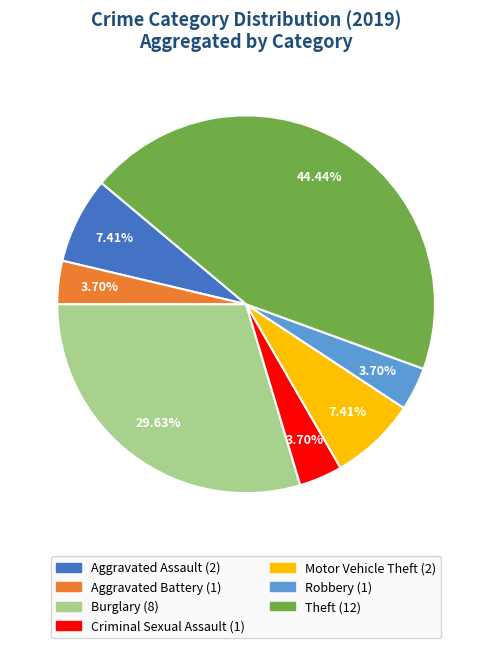

Is it true that Theft is 51% of the pie?

False